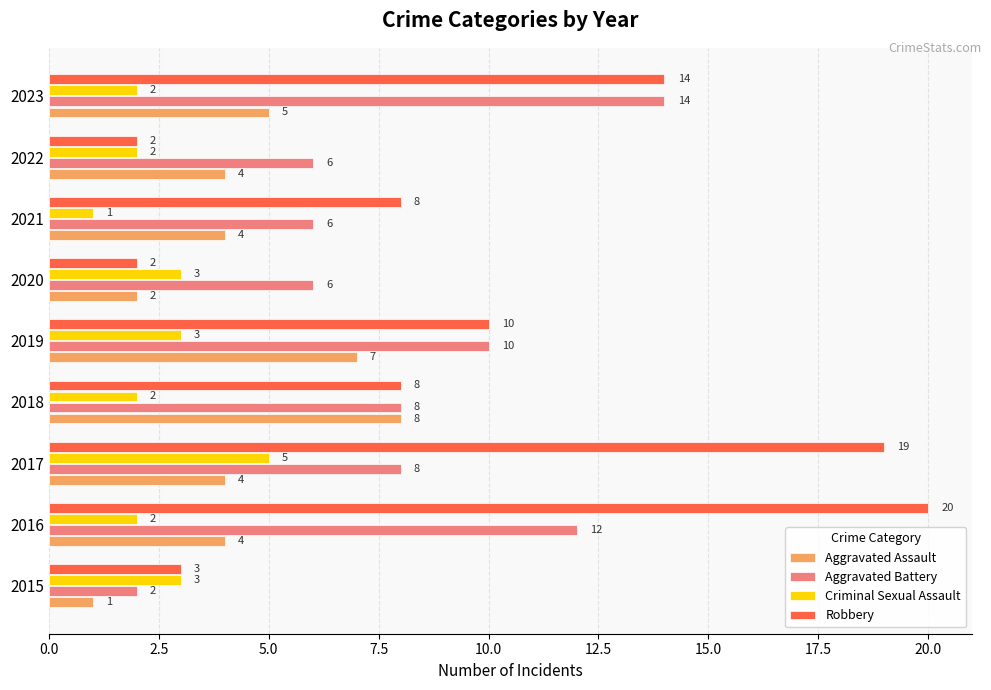

What is the spread (max minus min) of values at 2022?

4